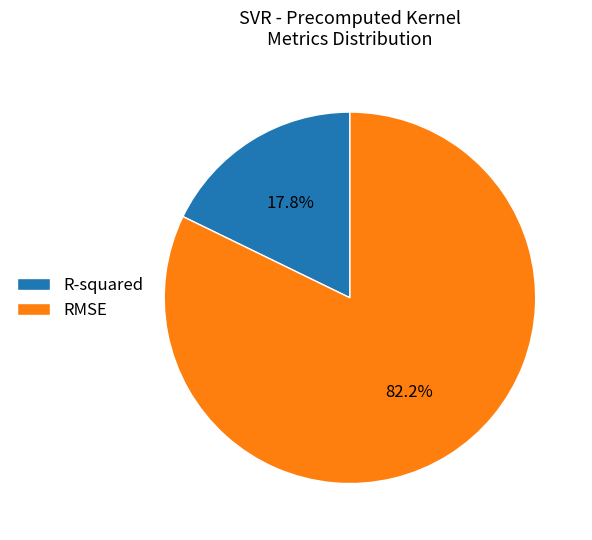

What is the largest slice in the pie chart?

RMSE